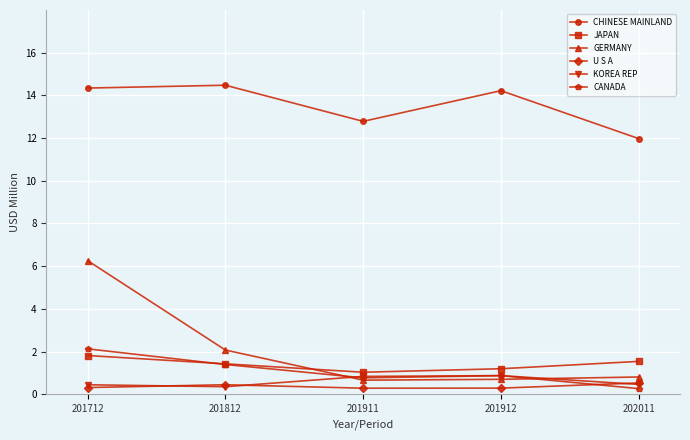

True or false: GERMANY and CHINESE MAINLAND cross at least once.

False